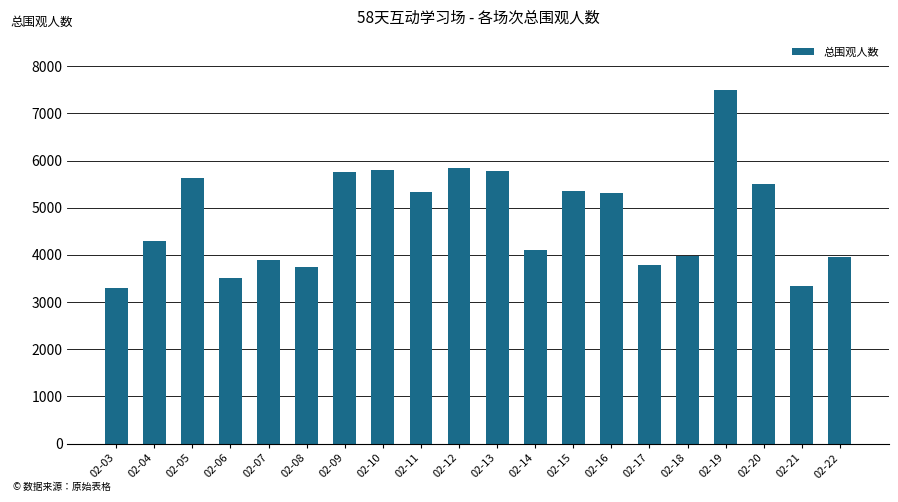

Which has a higher value, 02-04 or 02-19?

02-19